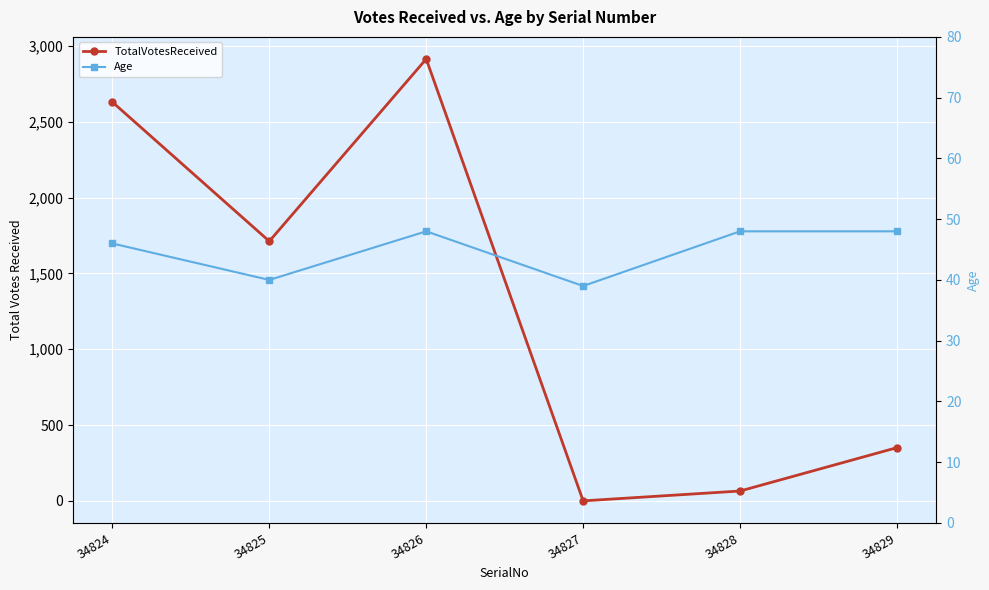

Where is TotalVotesReceived nearest to the value 1457?

34825